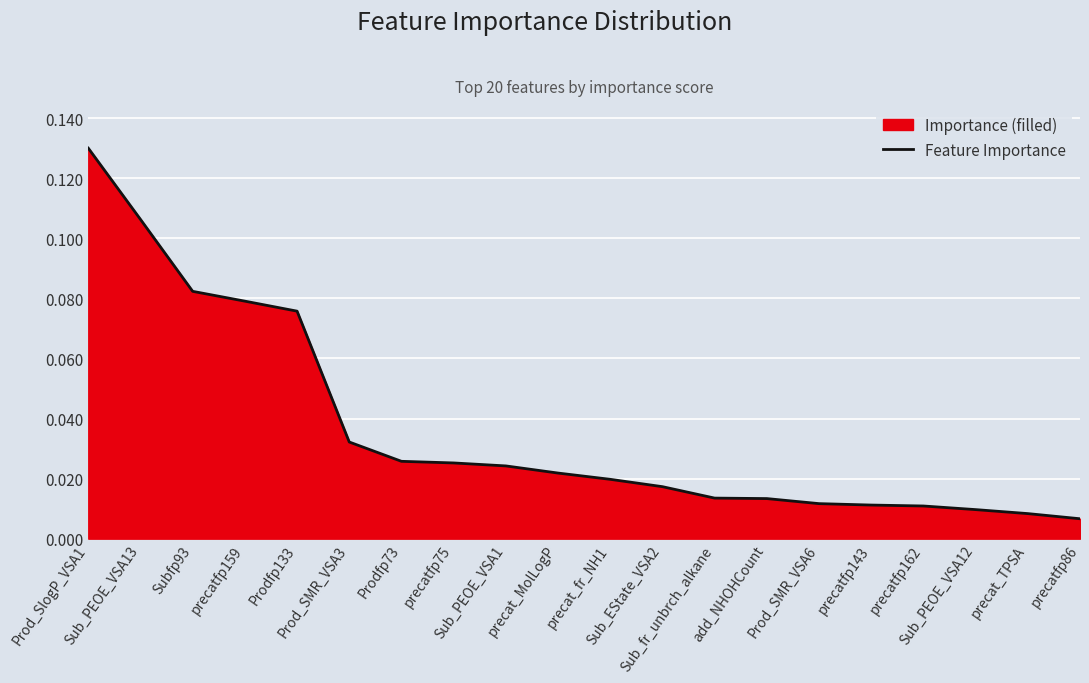

What position from the right is precatfp162?

4